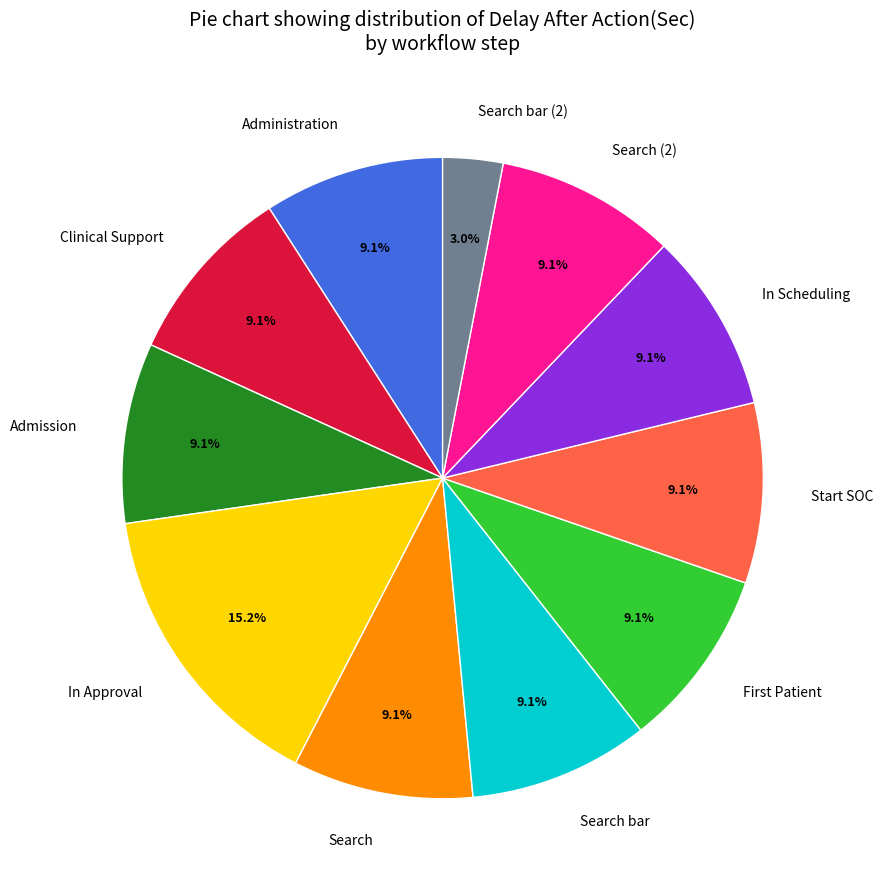

What percentage is the In Scheduling slice, to the nearest percent?

9%